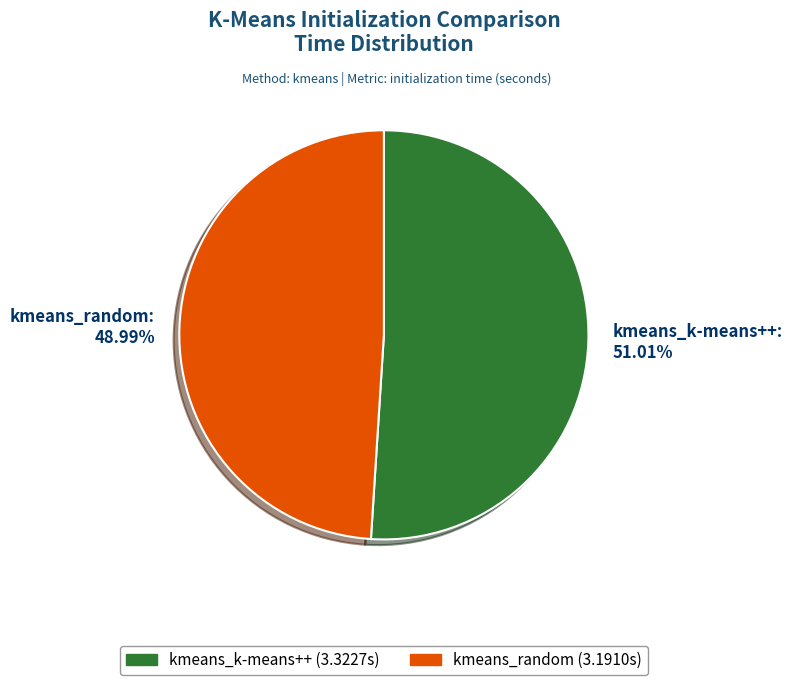

How many segments does this pie chart have?

2